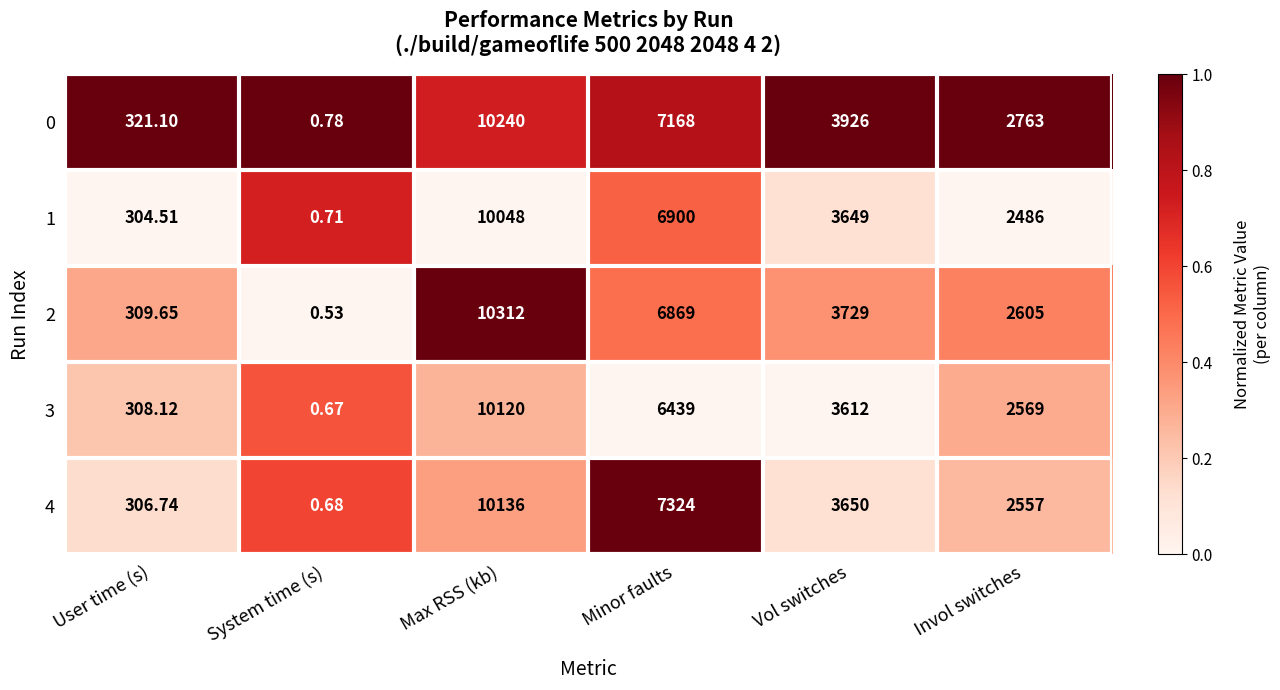

What is the difference between the highest and lowest values at Invol switches?

277.0